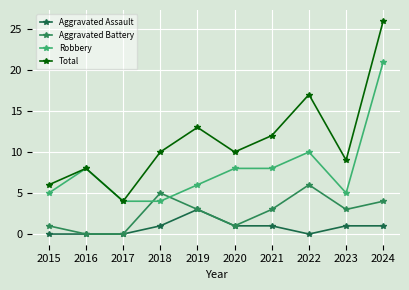

List the series in order of their overall mean, highest first.

Total, Robbery, Aggravated Battery, Aggravated Assault